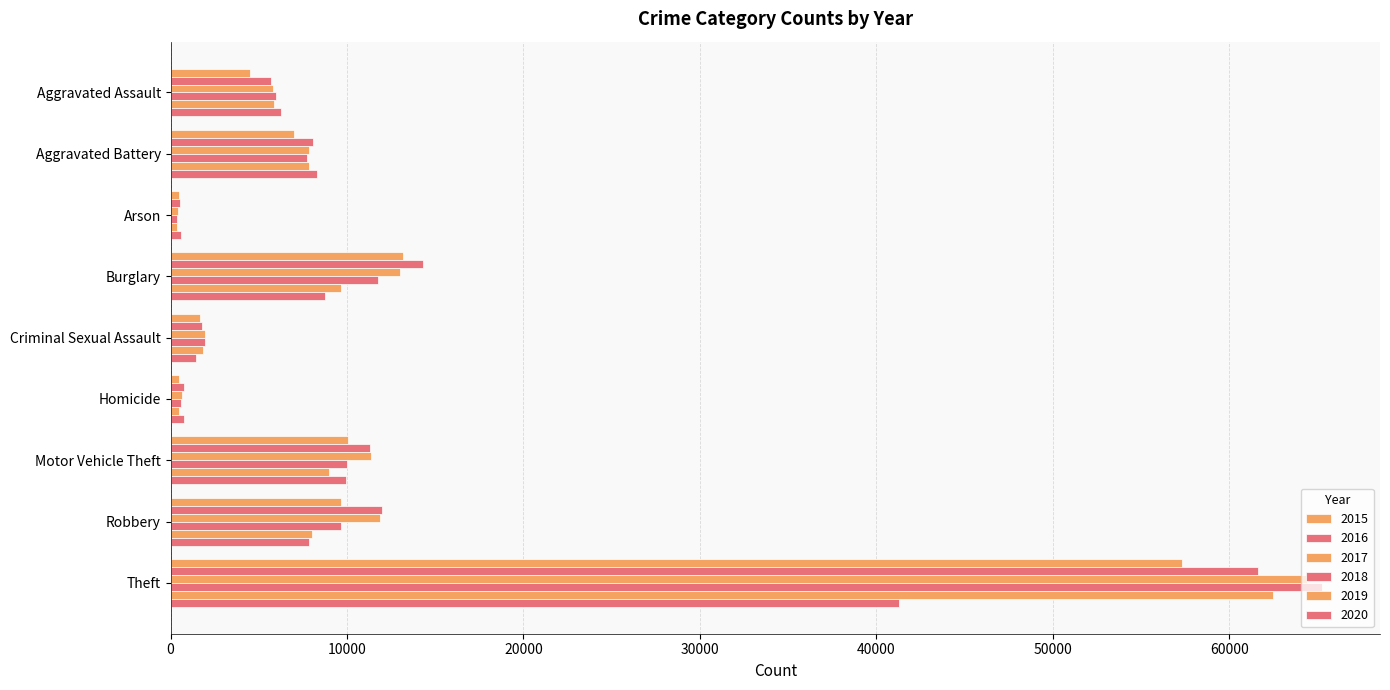

Reading left to right, list all the values displayed in this chart.

2015: Aggravated Assault=4480	Aggravated Battery=7018	Arson=448	Burglary=13184	Criminal Sexual Assault=1649	Homicide=496	Motor Vehicle Theft=10068	Robbery=9638	Theft=57347
2016: Aggravated Assault=5712	Aggravated Battery=8085	Arson=515	Burglary=14289	Criminal Sexual Assault=1805	Homicide=786	Motor Vehicle Theft=11286	Robbery=11960	Theft=61617
2017: Aggravated Assault=5793	Aggravated Battery=7845	Arson=444	Burglary=13001	Criminal Sexual Assault=1924	Homicide=672	Motor Vehicle Theft=11380	Robbery=11880	Theft=64380
2018: Aggravated Assault=6001	Aggravated Battery=7735	Arson=373	Burglary=11746	Criminal Sexual Assault=1963	Homicide=589	Motor Vehicle Theft=9983	Robbery=9679	Theft=65281
2019: Aggravated Assault=5840	Aggravated Battery=7857	Arson=376	Burglary=9639	Criminal Sexual Assault=1853	Homicide=498	Motor Vehicle Theft=8978	Robbery=7994	Theft=62475
2020: Aggravated Assault=6264	Aggravated Battery=8318	Arson=589	Burglary=8753	Criminal Sexual Assault=1428	Homicide=785	Motor Vehicle Theft=9953	Robbery=7856	Theft=41281